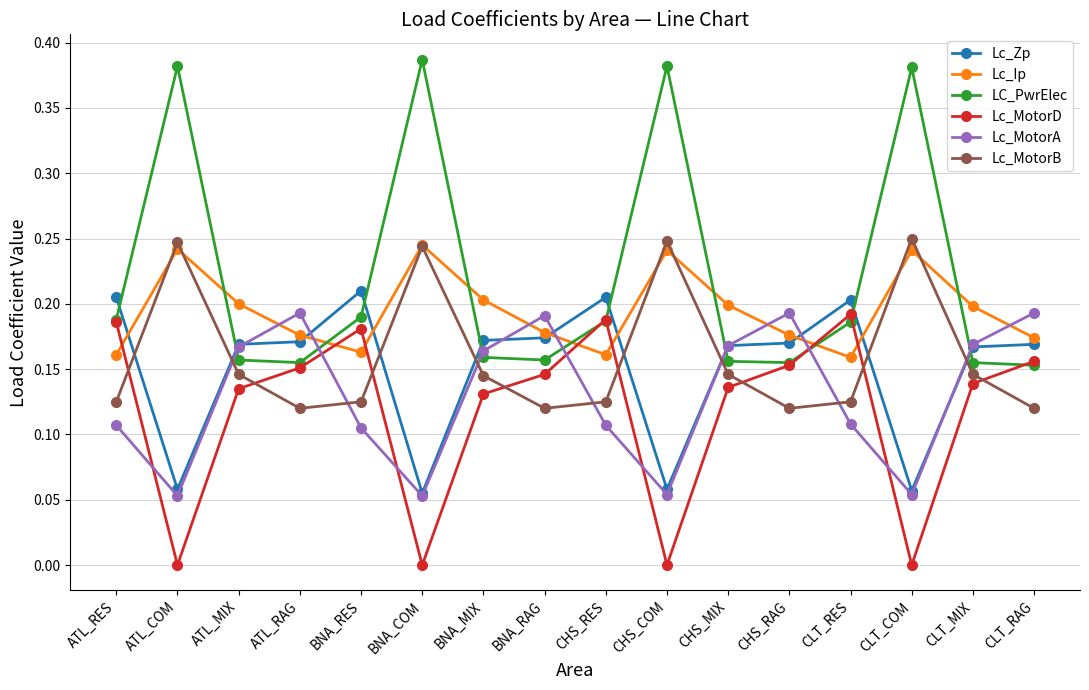

What is the sum of all Lc_MotorD values?

1.9